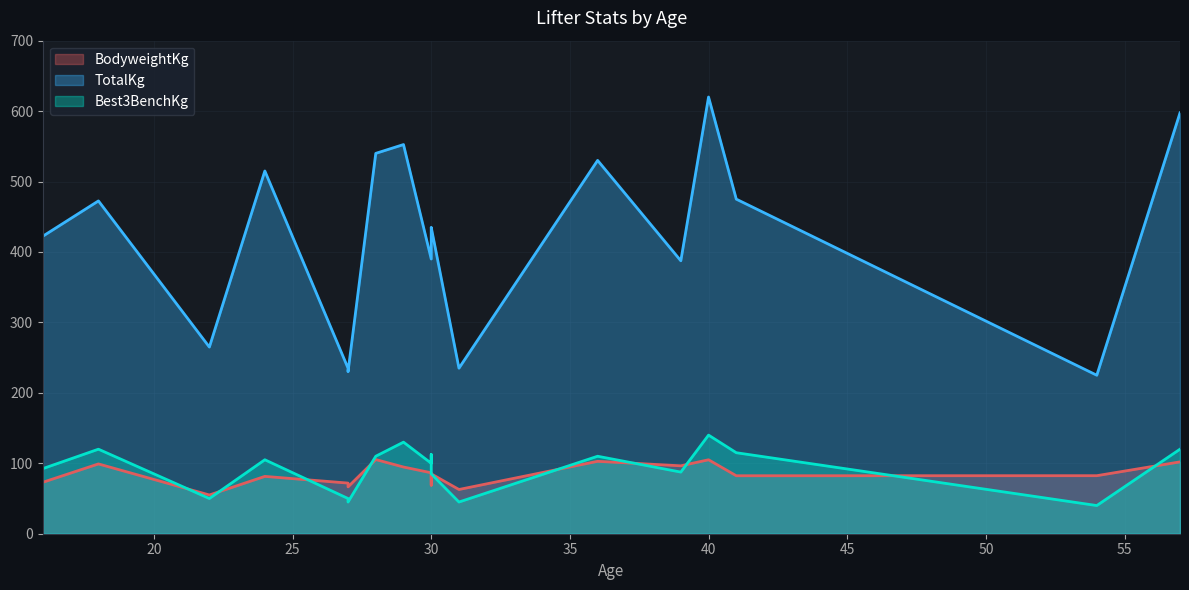

True or false: Best3BenchKg and TotalKg cross at least once.

False